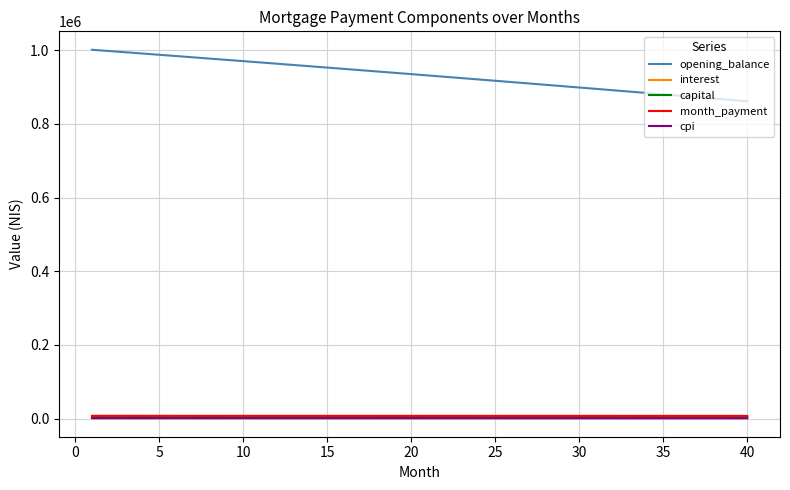

Which series has the largest total across all categories?

opening_balance